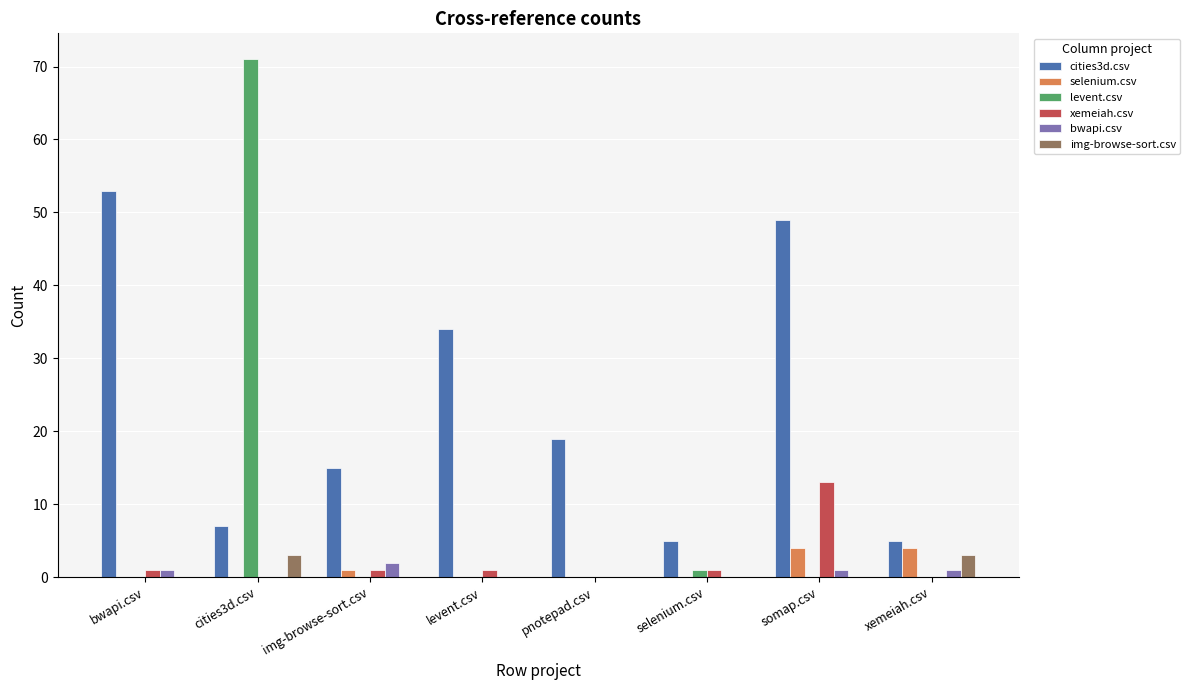

The cities3d.csv series shows 15 at img-browse-sort.csv. True or false?

True